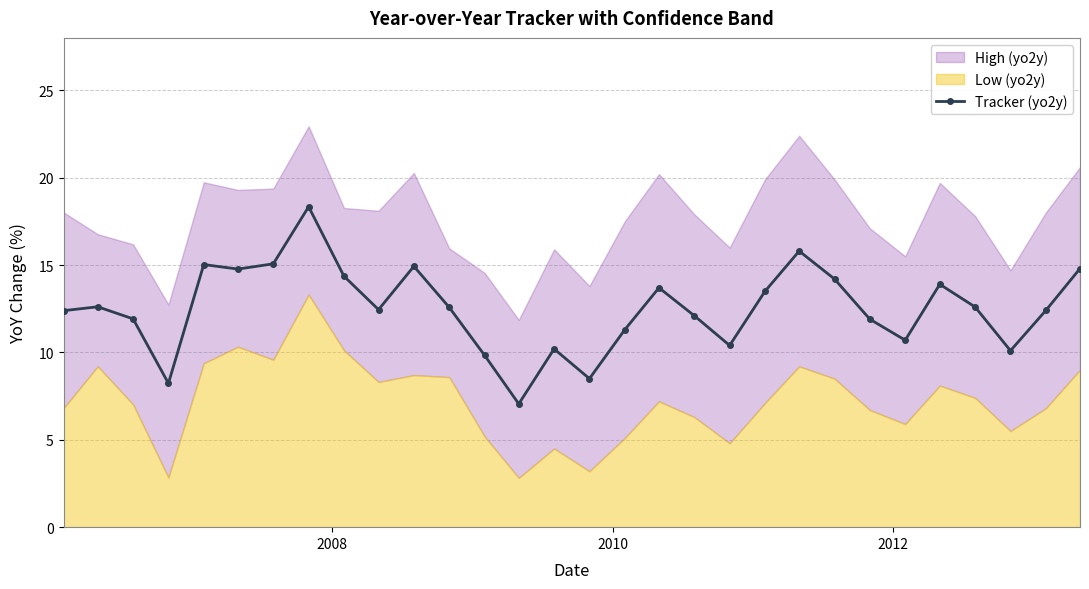

In Tracker (yo2y), how many points are lower than both neighbors (excluding endpoints)?

8